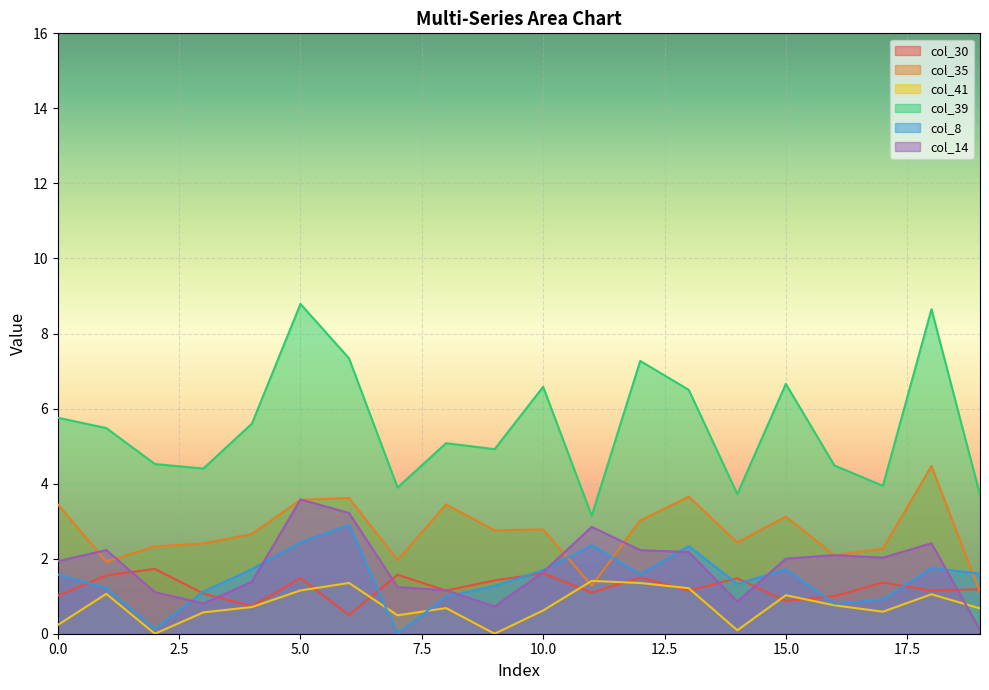

Which series has the widest spread of values?

col_39